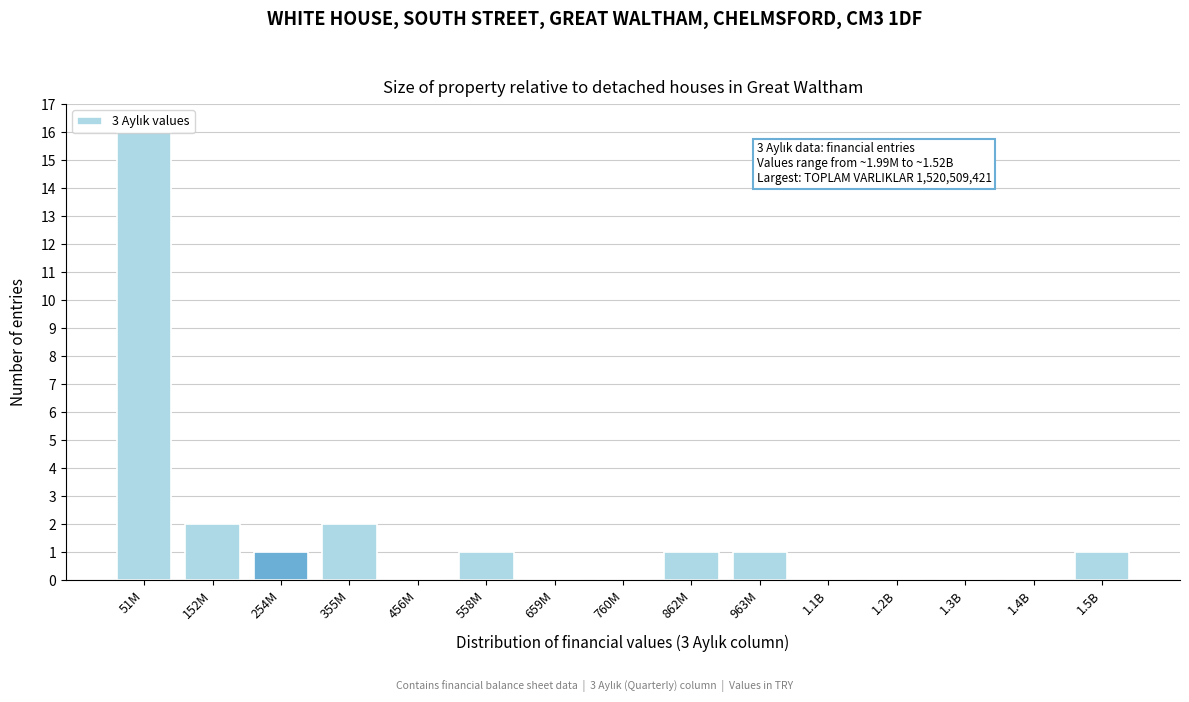

What is the sum of all values?

25